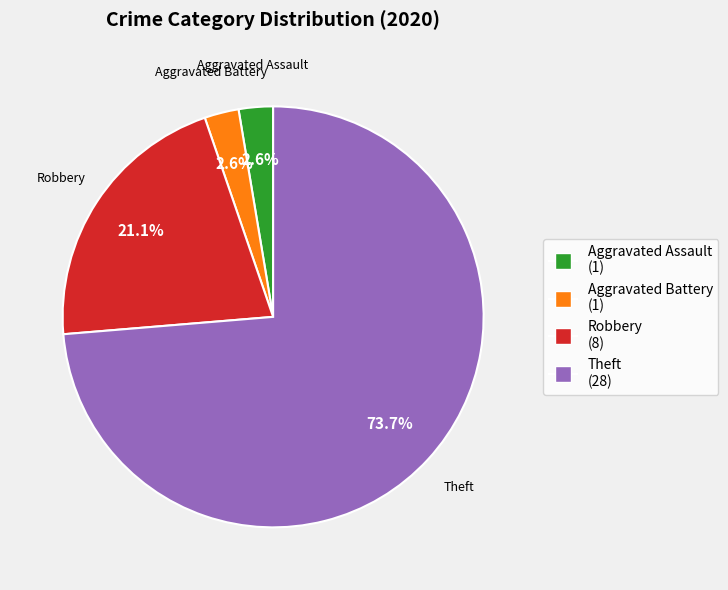

To the nearest percent, what is the average slice percentage?

25%